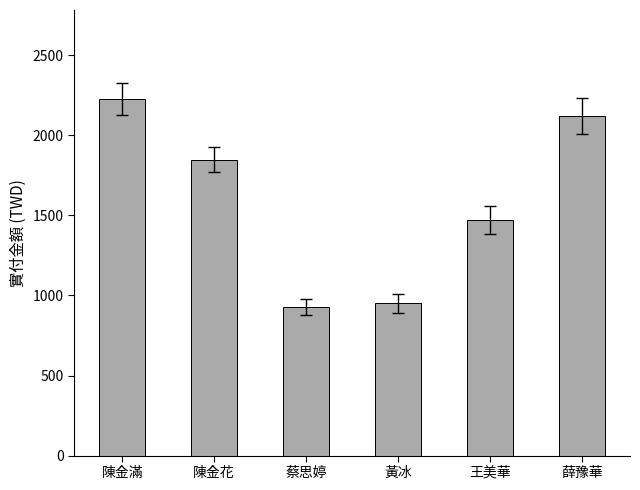

At which category does the chart reach its peak across all series?

陳金滿